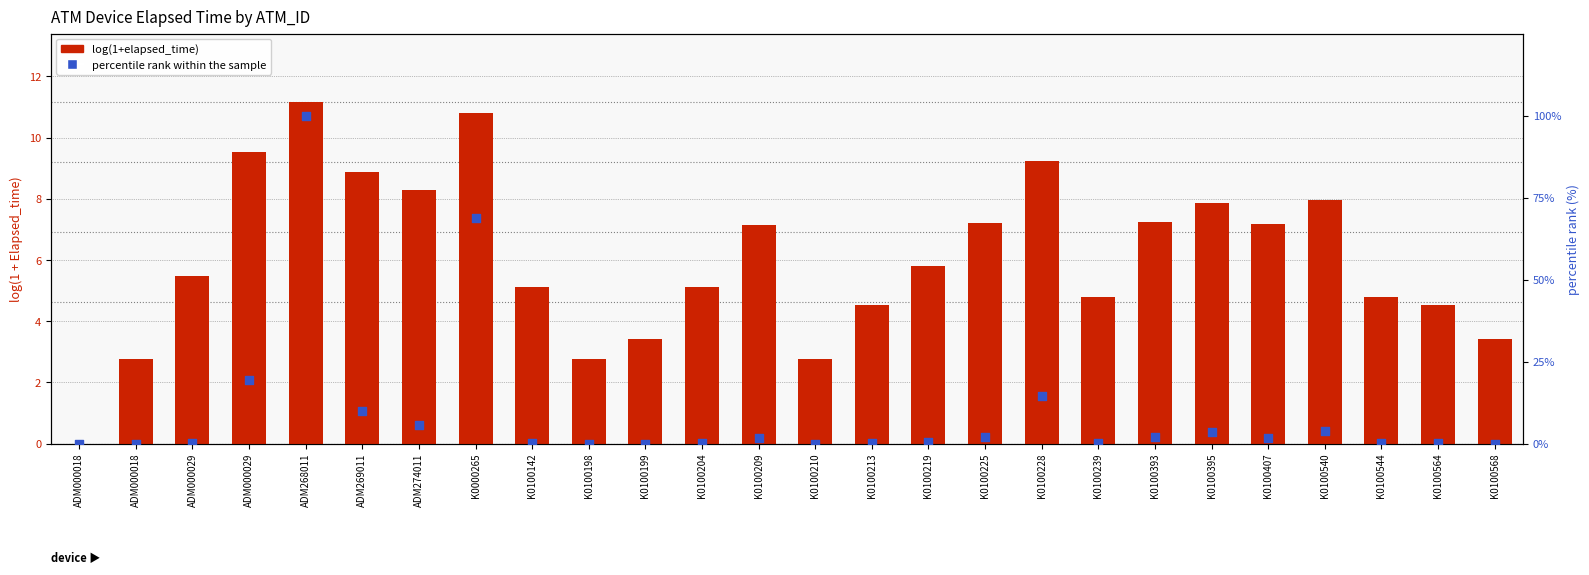

At which category is the sum across all series the highest?

ADM268011